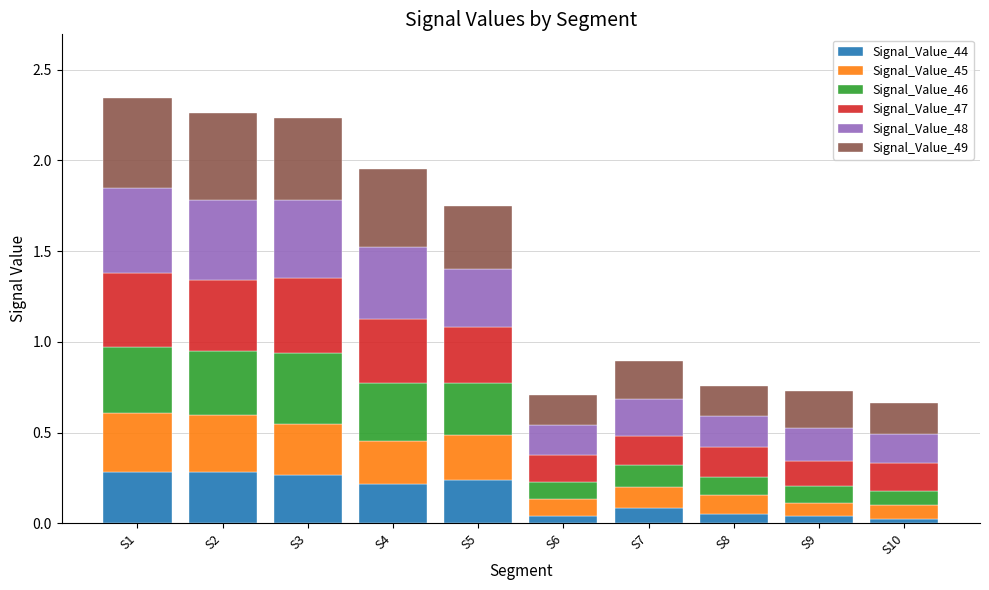

What is the total value across all series at S5?

1.7